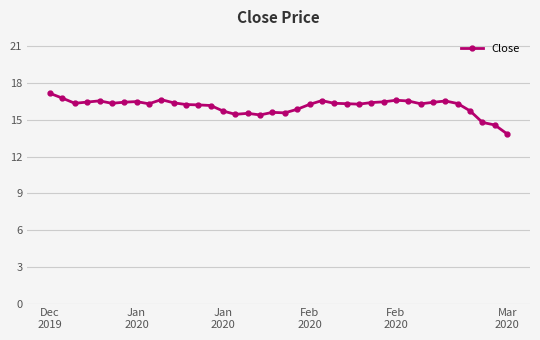

What is the value of the 30th point from the left?

16.5